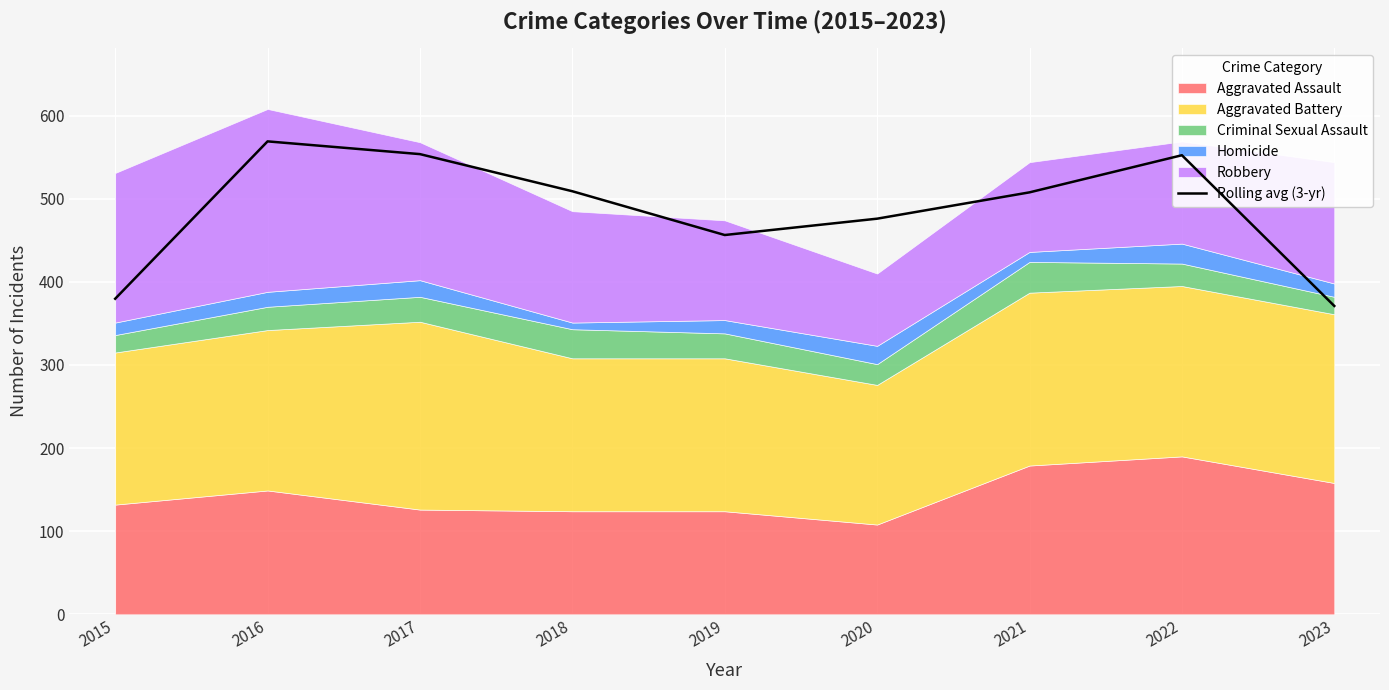

True or false: the data has more than 0 interior local peaks.

True